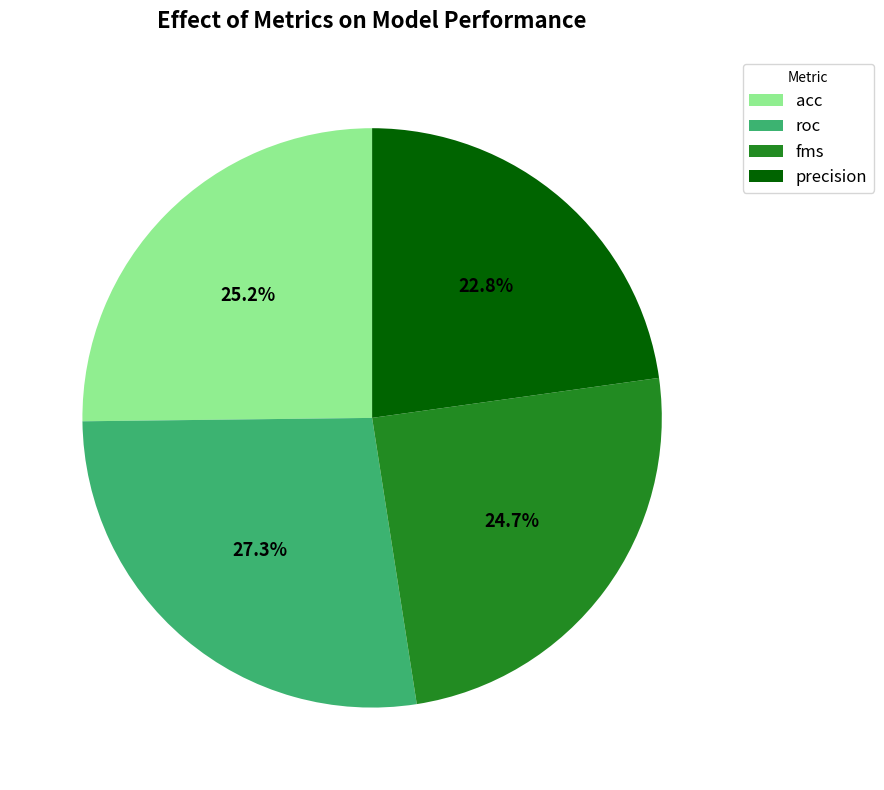

Is roc the majority of the pie?

No